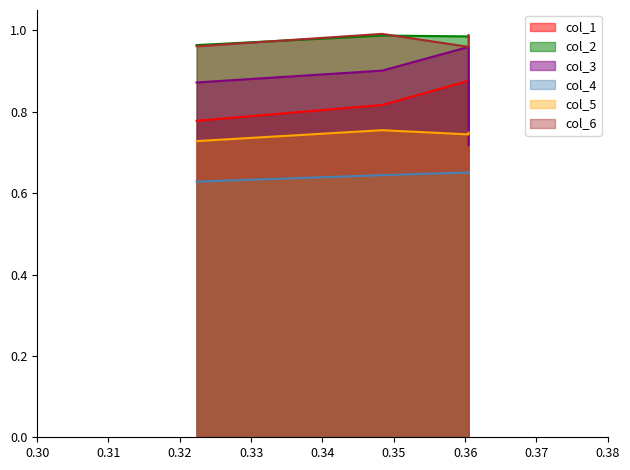

What is the smallest value displayed?

0.6